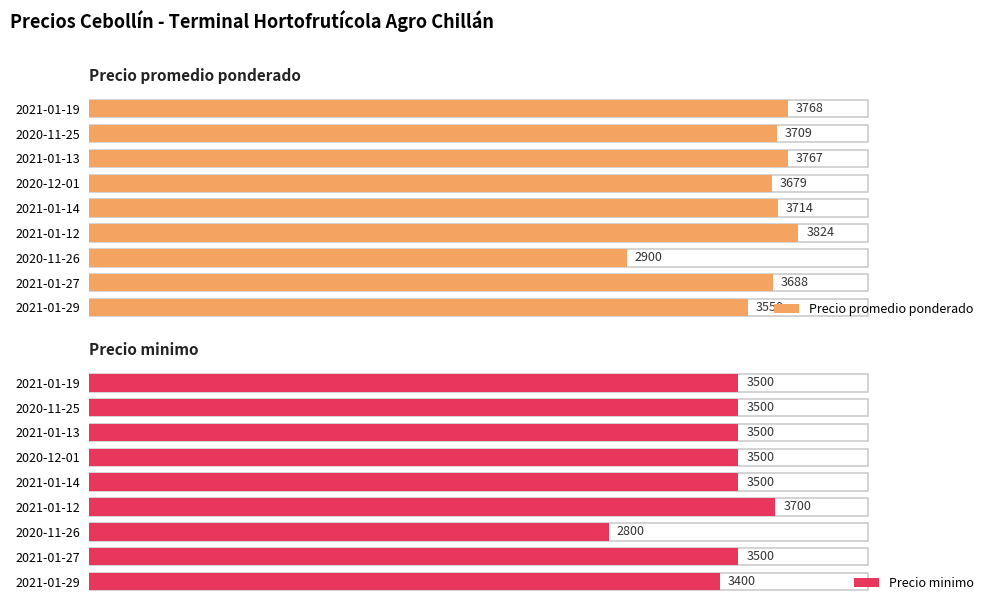

The value of Precio promedio ponderado at 2021-01-14 is 48.3. True or false?

False